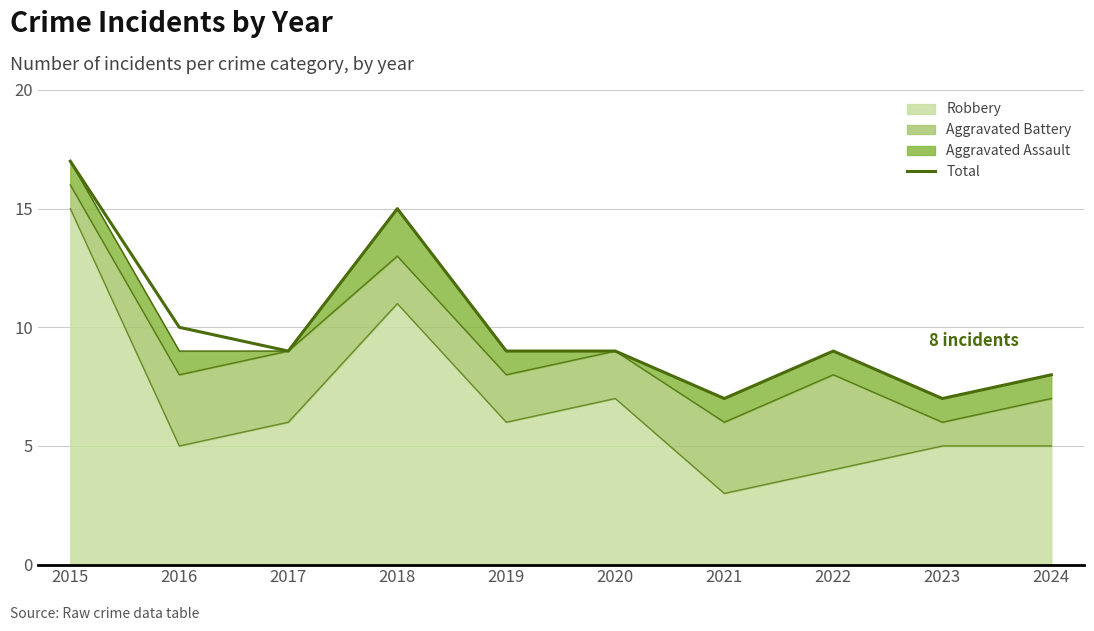

Rank the categories by value from highest to lowest.

2015, 2018, 2016, 2017, 2019, 2020, 2022, 2024, 2021, 2023